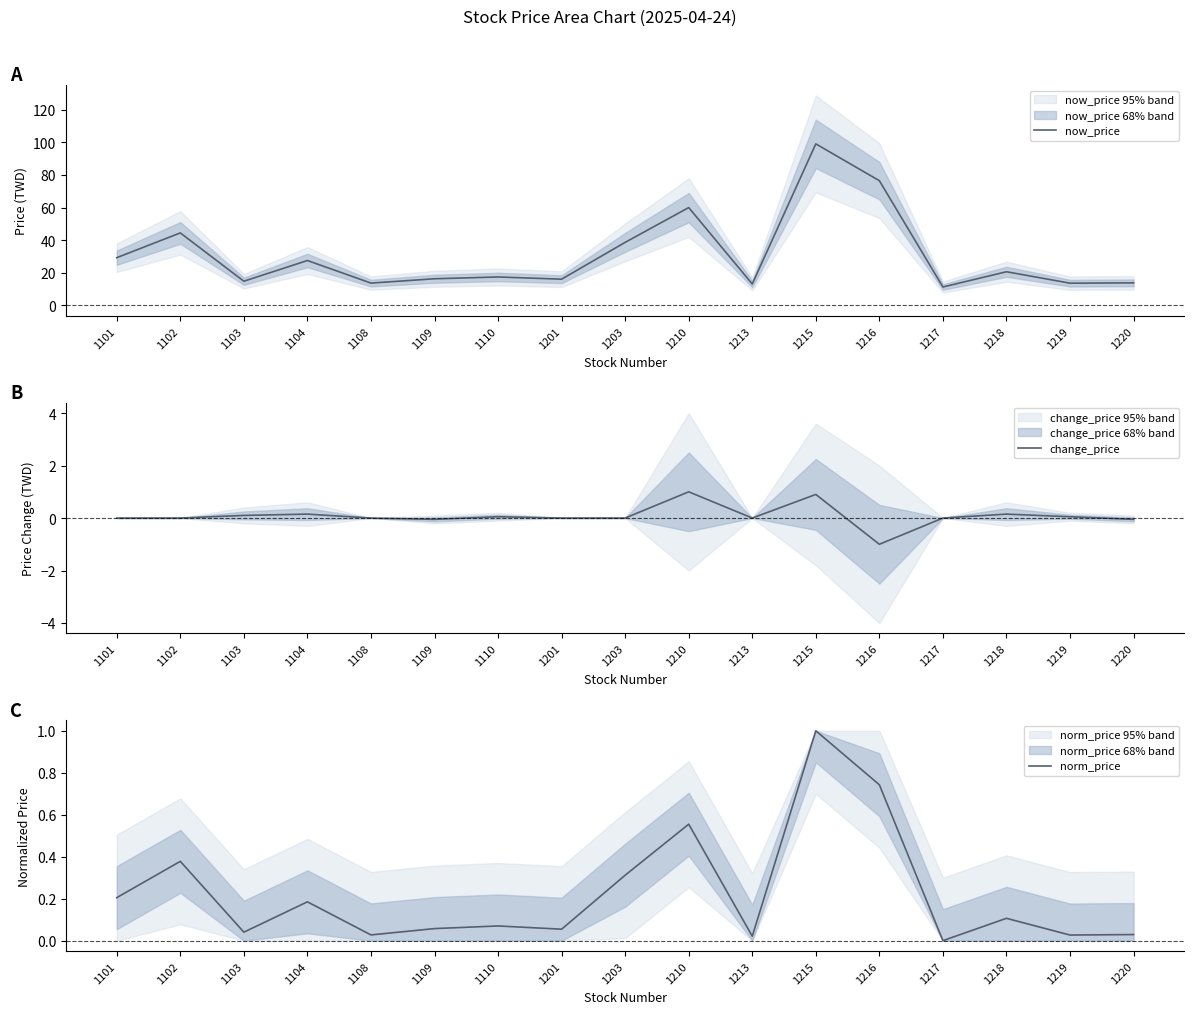

Is the value of norm_price at 1215 greater than the value of change_price at 1216?

Yes